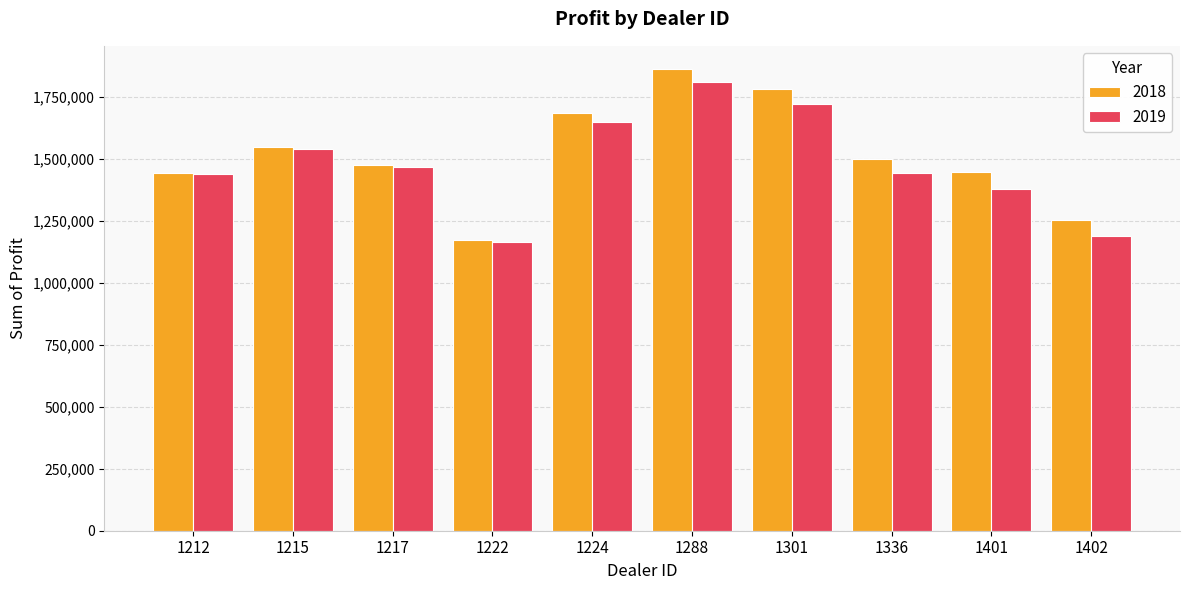

At how many categories does at least one series exceed 1239600?

9